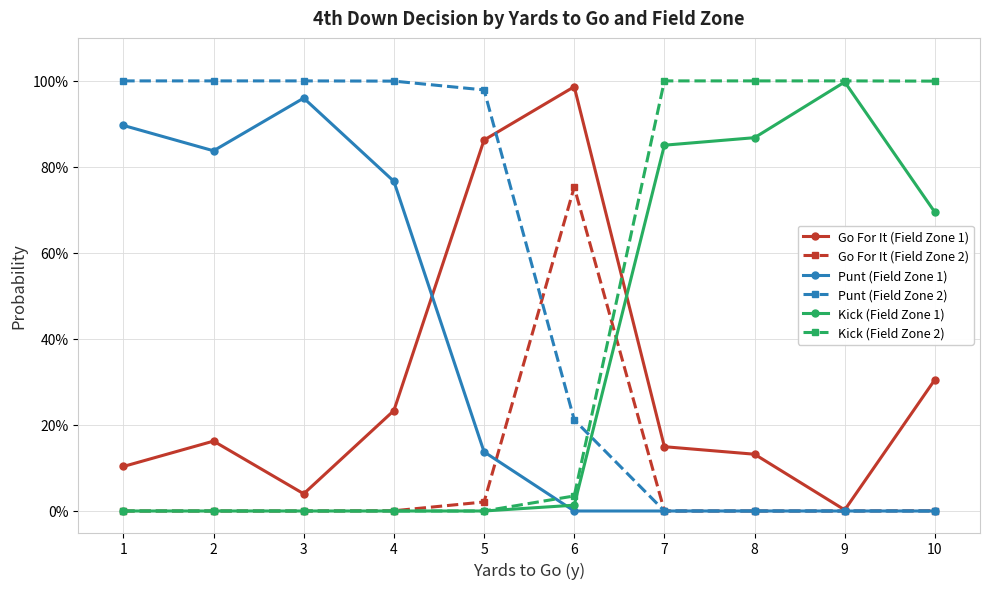

True or false: Kick (Field Zone 2) and Punt (Field Zone 1) cross at least once.

True